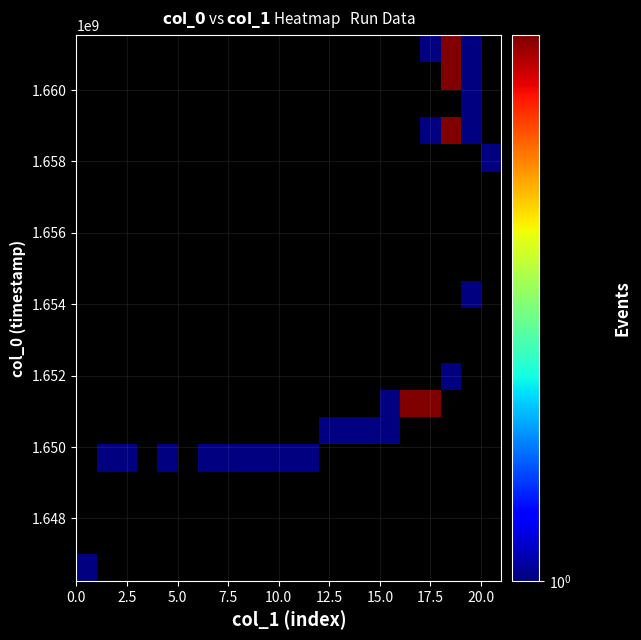

What is the greatest value displayed?

2